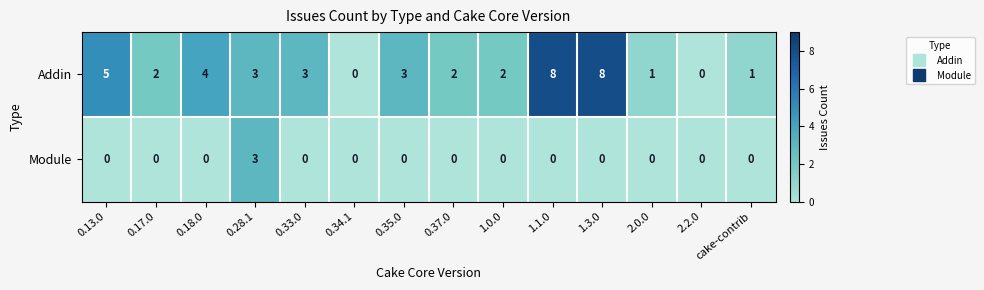

Which series has the largest range (max minus min)?

Addin